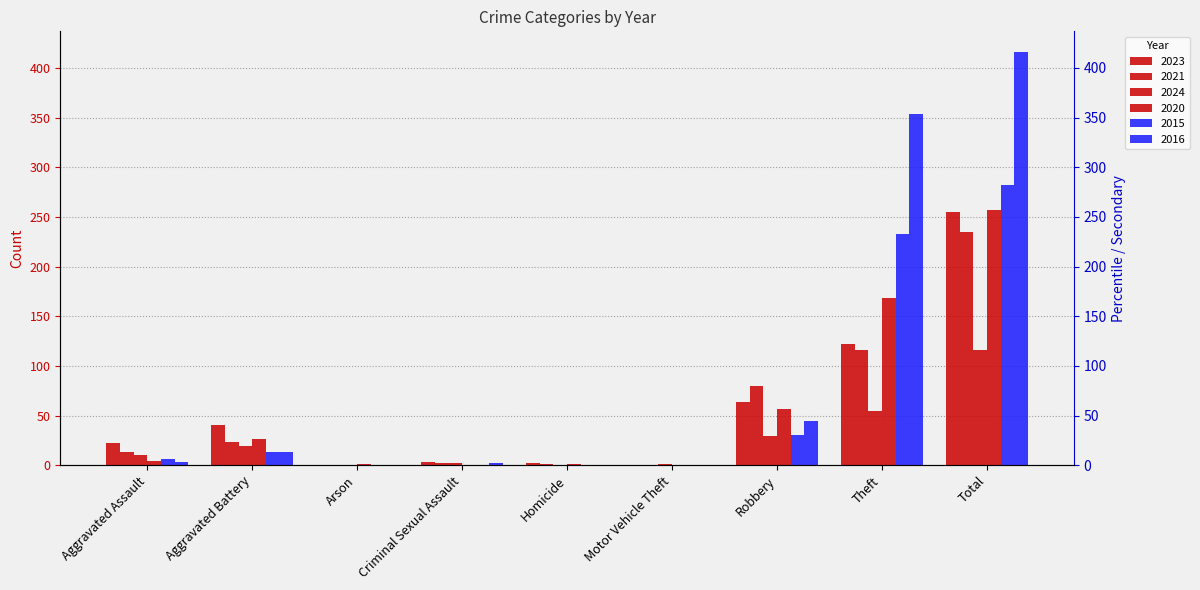

What is the difference between the 2024 values at Robbery and Arson?

29